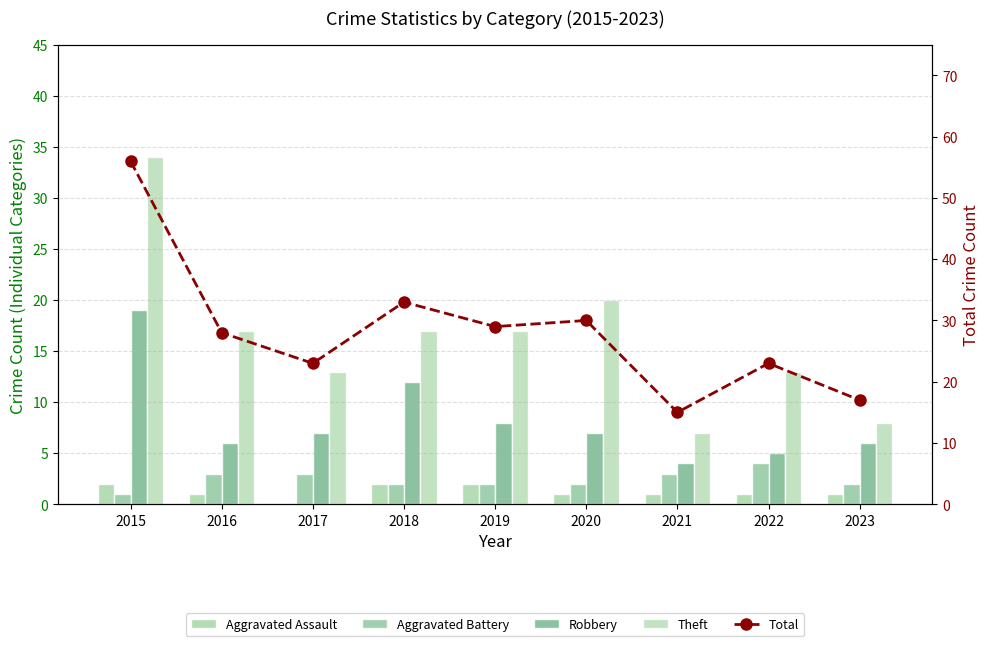

How many values in the Total series are below 28?

4